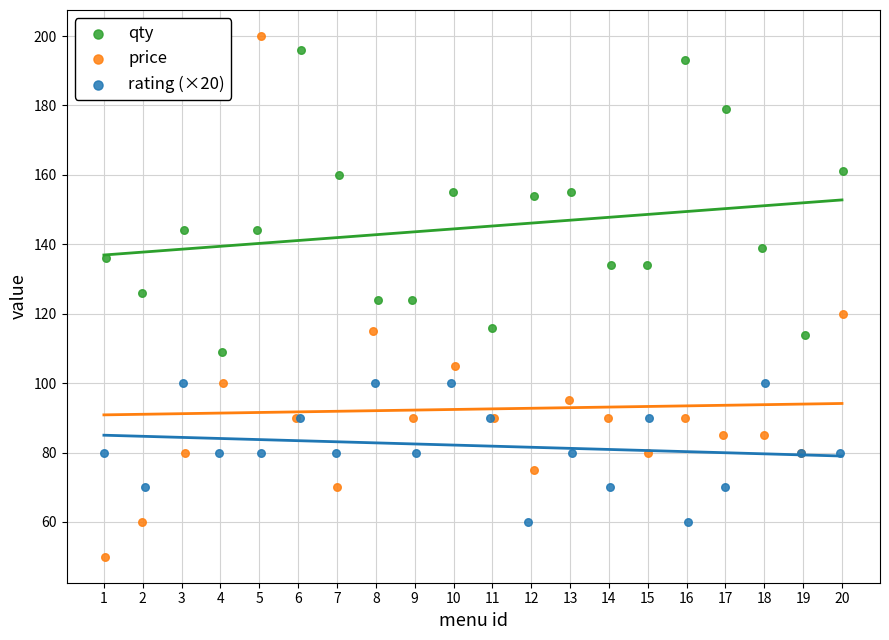

What are all the series names shown in the legend?

qty, price, rating (×20)